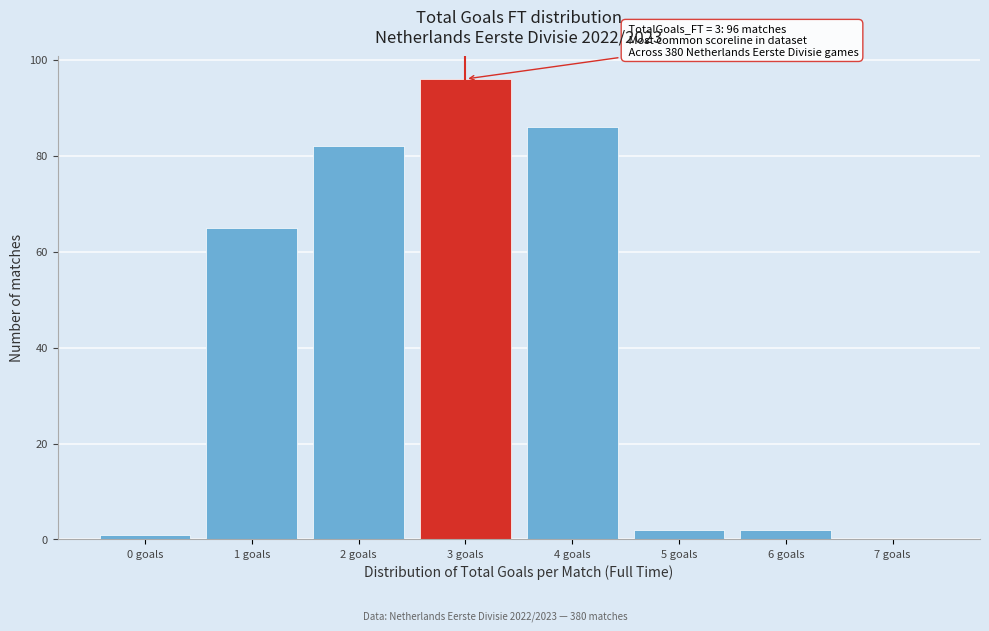

Over which range of the x-axis is the bar tallest?

2.5 to 3.5